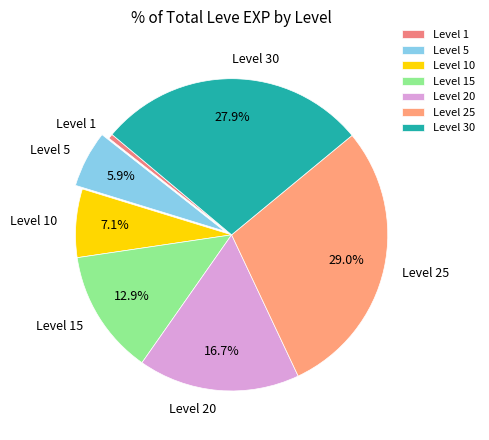

Between Level 20 and Level 30, which is larger?

Level 30